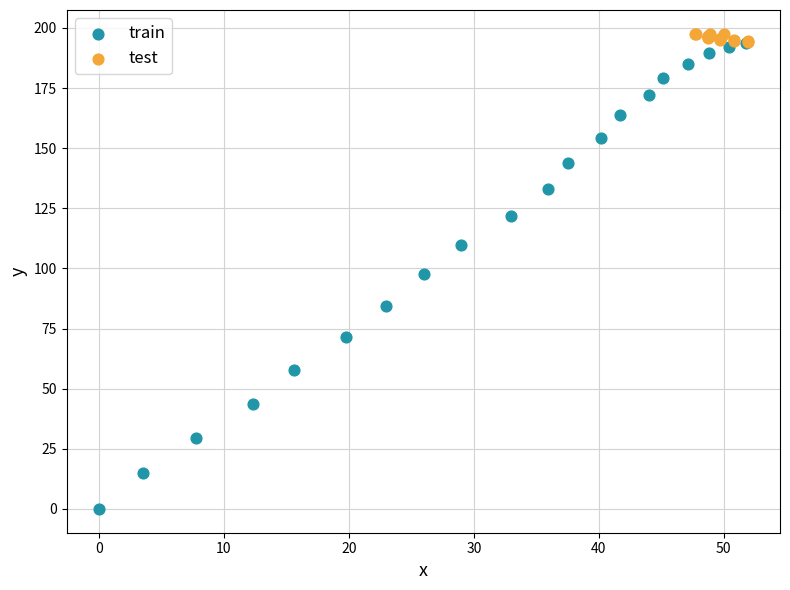

Which series reaches the minimum Y coordinate?

train